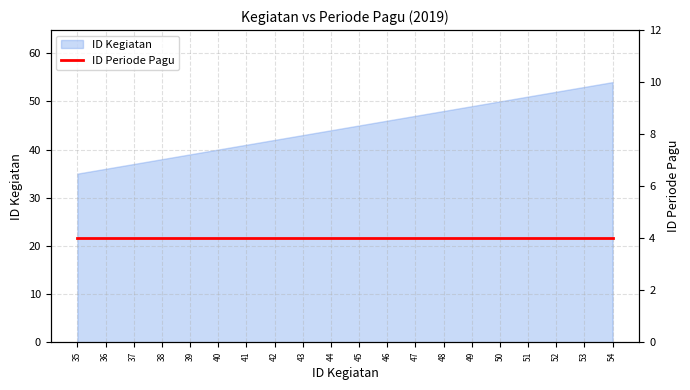

Is it true that ID Kegiatan equals 37 at 37?

True